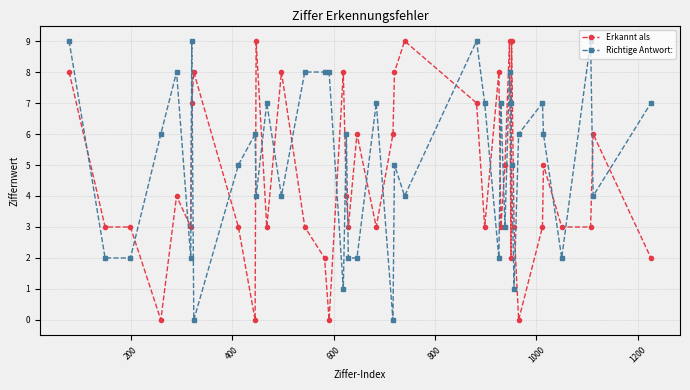

What is the greatest value displayed?

9